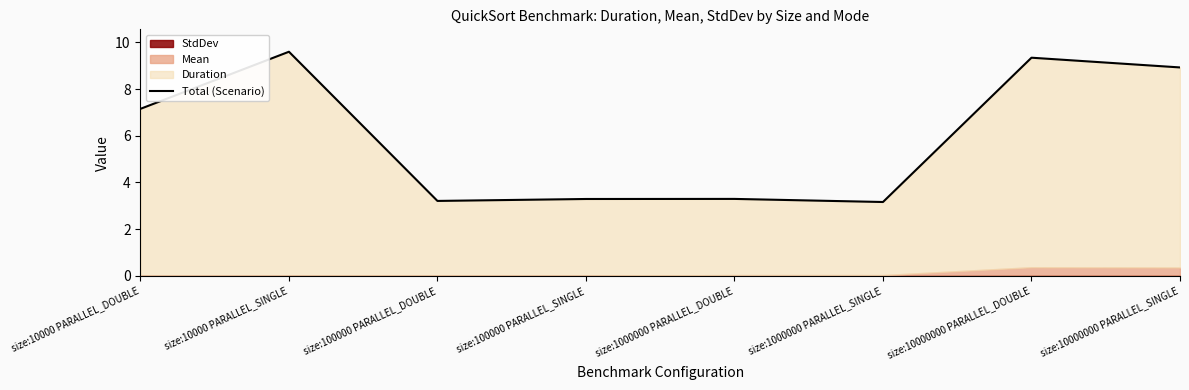

What is the change in value from size:10000 PARALLEL_DOUBLE to size:100000 PARALLEL_SINGLE?

-3.9